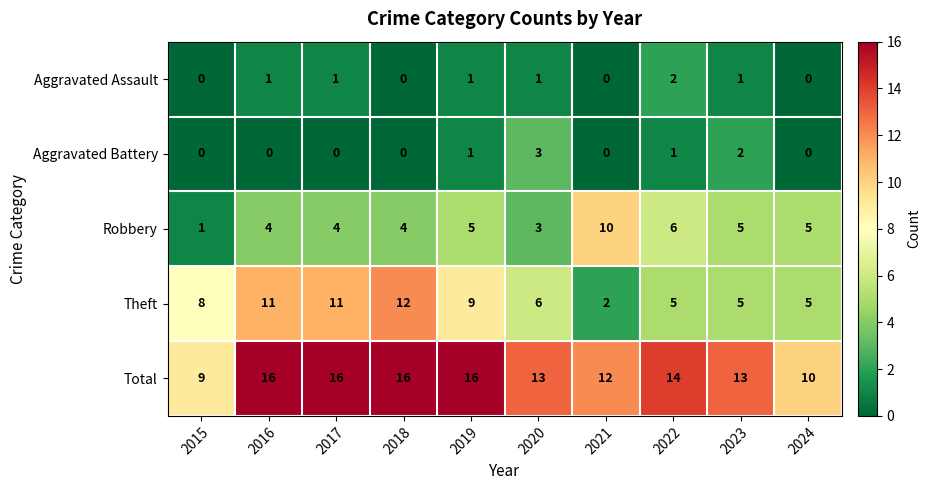

How many data points in Theft are less than 8?

5